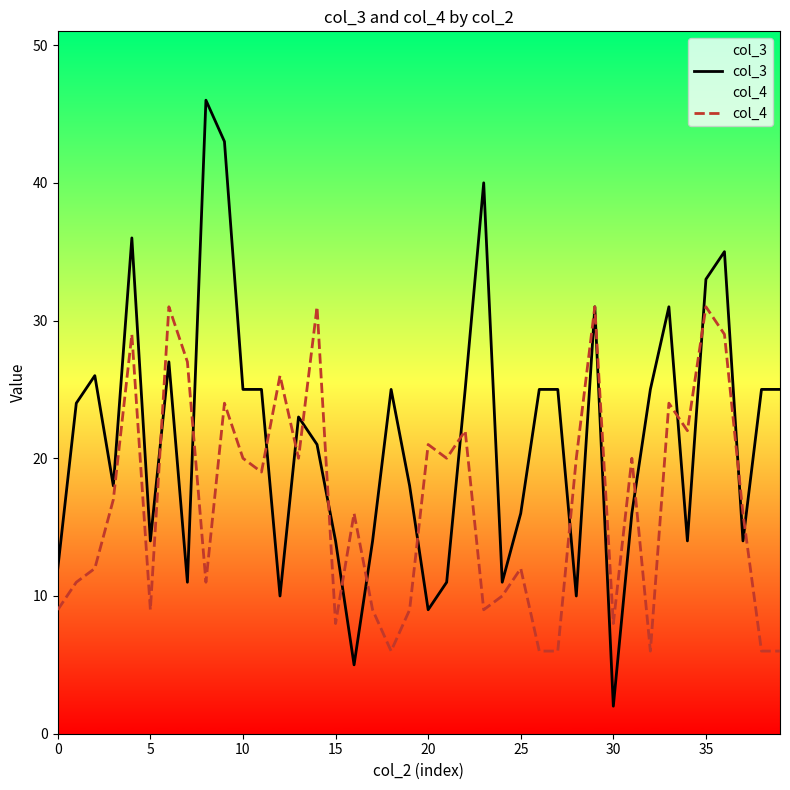

What is the sum of all col_4 values?

669